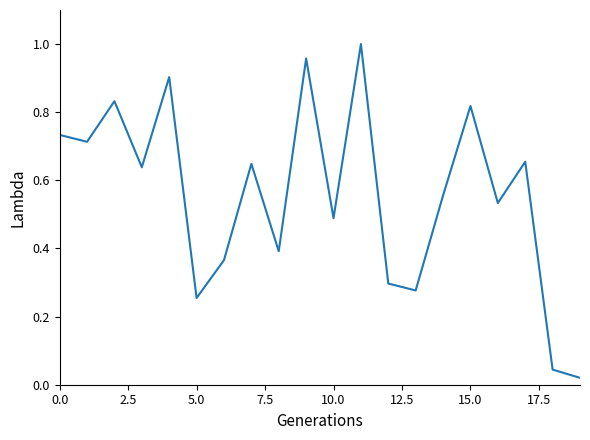

The value at 10.0 is 0.2. True or false?

False